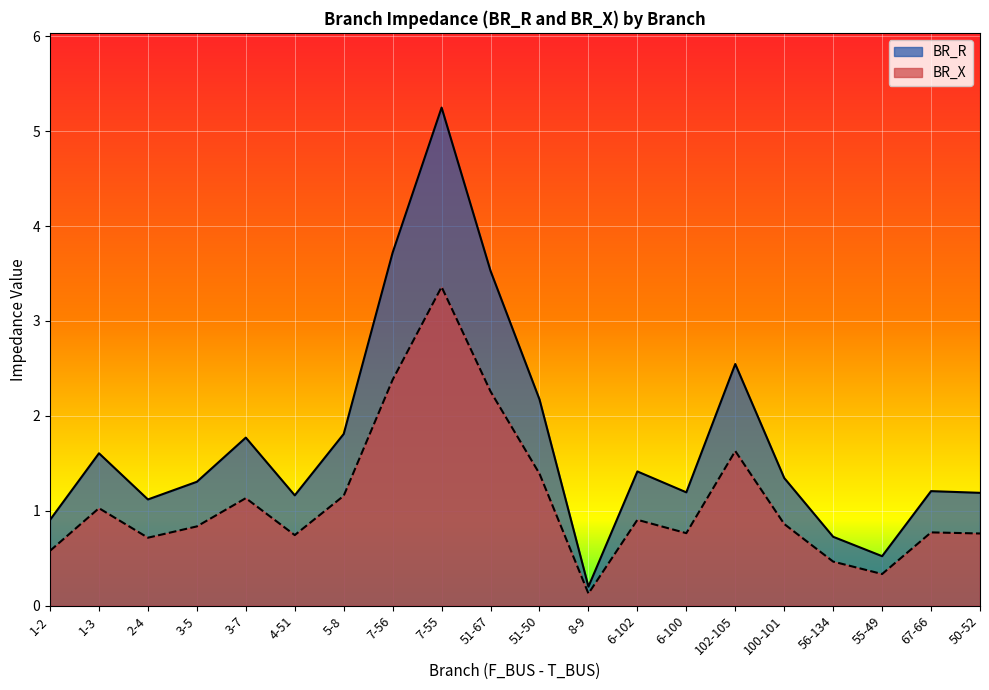

What is the minimum value shown in the chart?

0.1